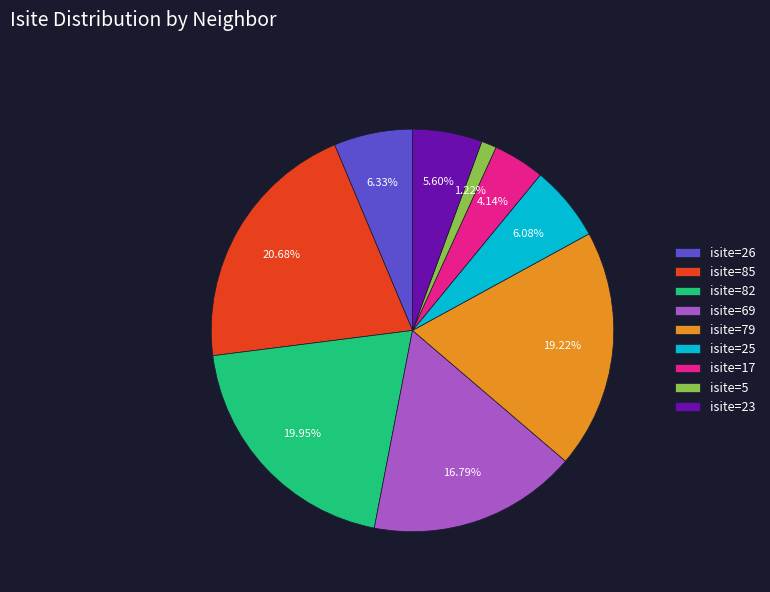

The isite=85 slice represents 35% of the pie. True or false?

False